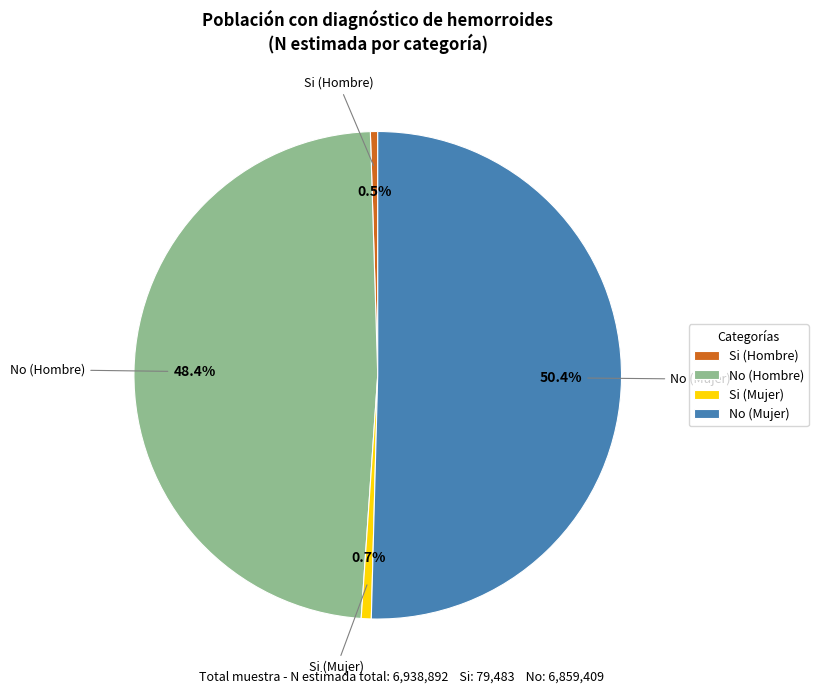

How much of the chart is everything except Si (Mujer)?

99.3%